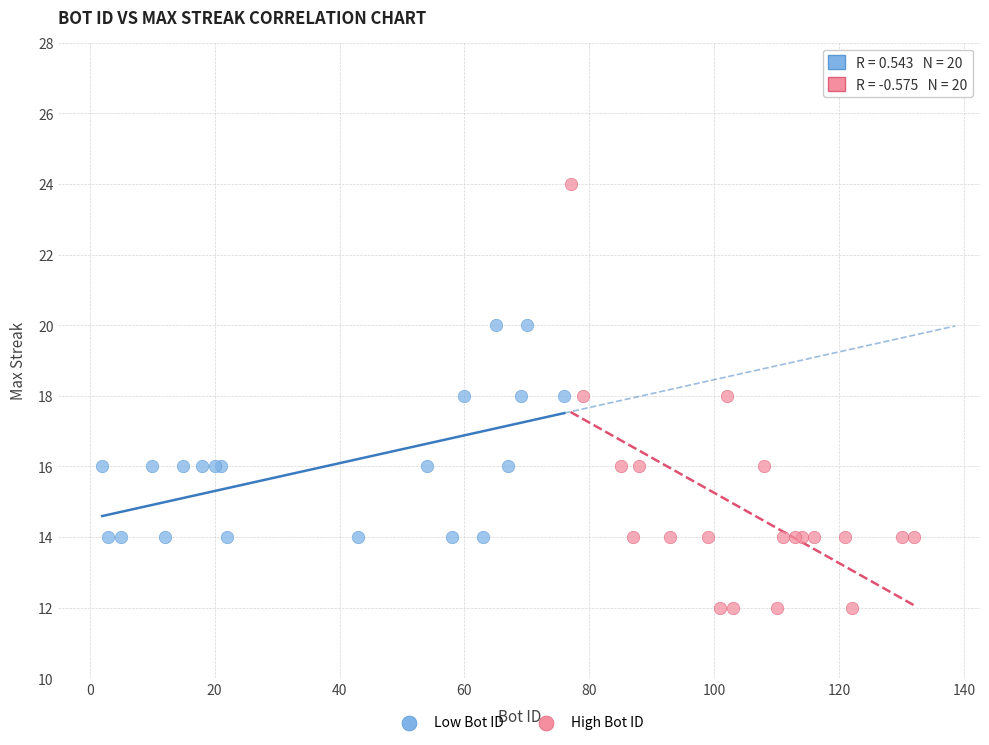

Which series reaches the maximum Y coordinate?

High Bot ID